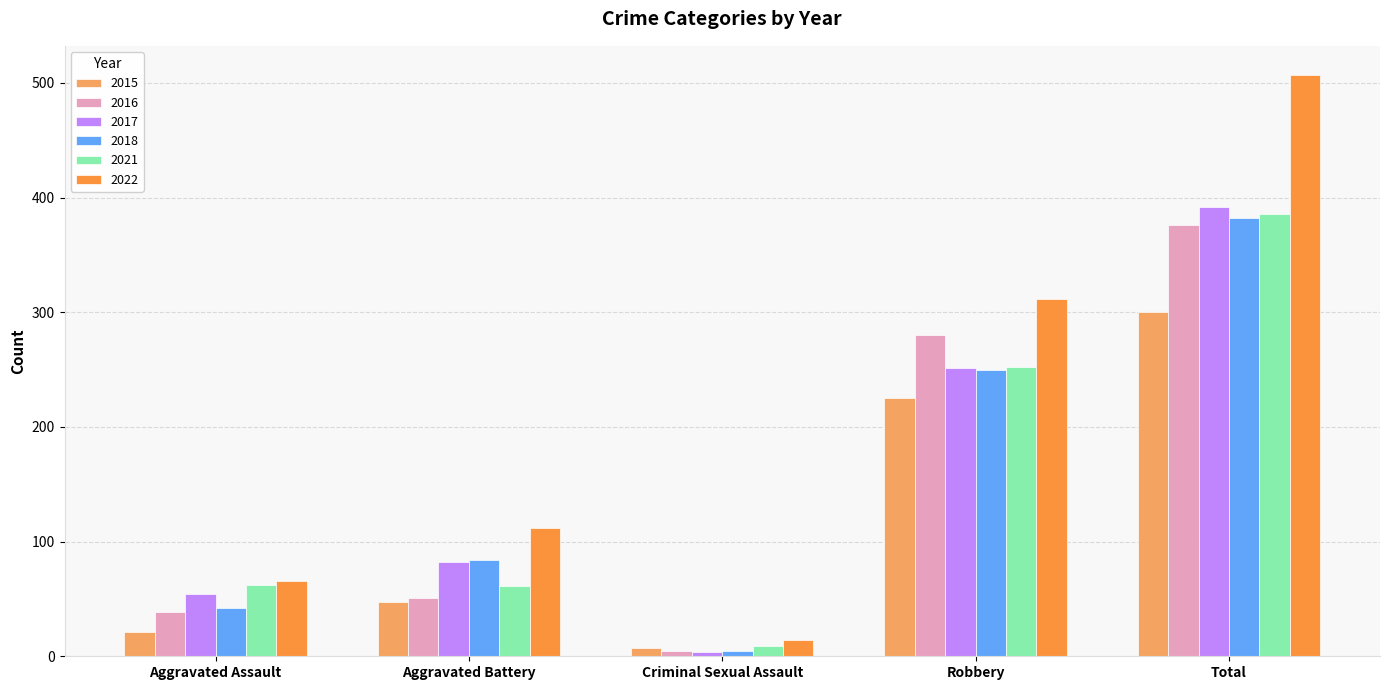

How many groups of bars are there?

5